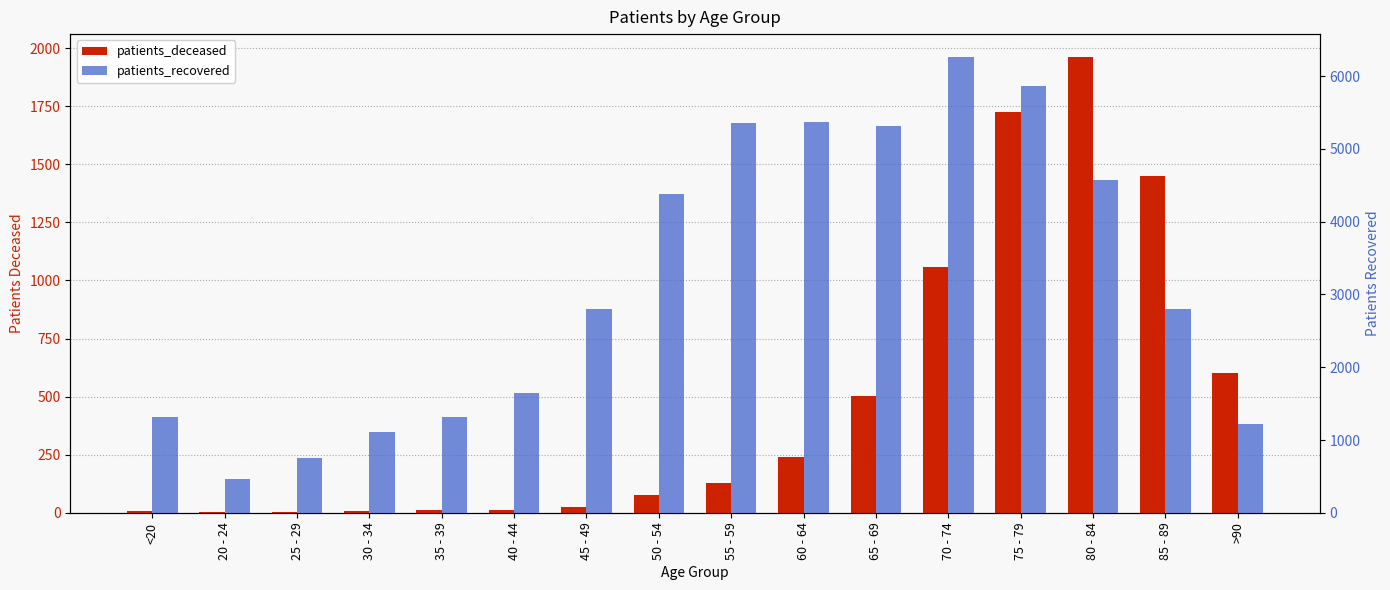

Which has a higher value, 70 - 74 or 55 - 59?

70 - 74